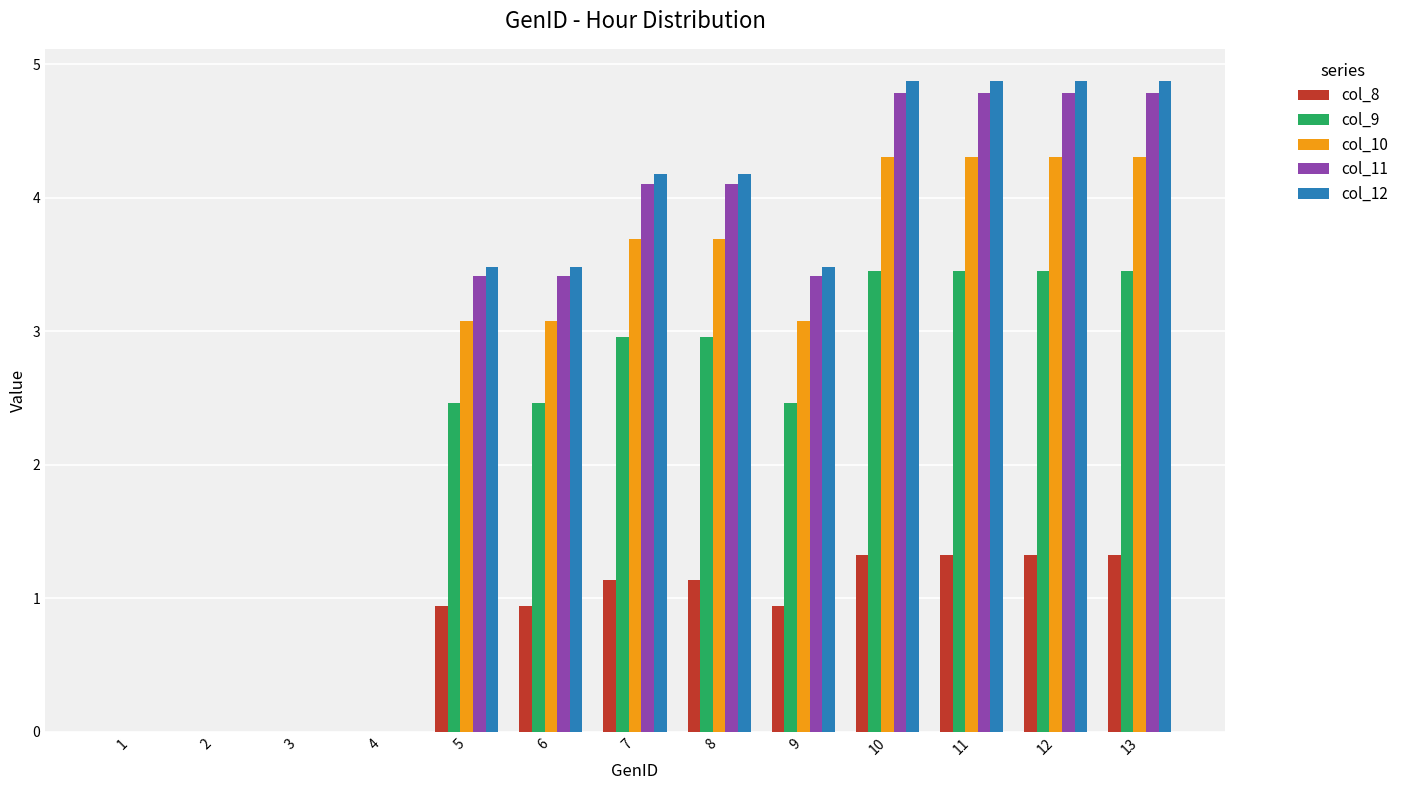

True or false: col_11 has a value of 4.8 at 13.

True